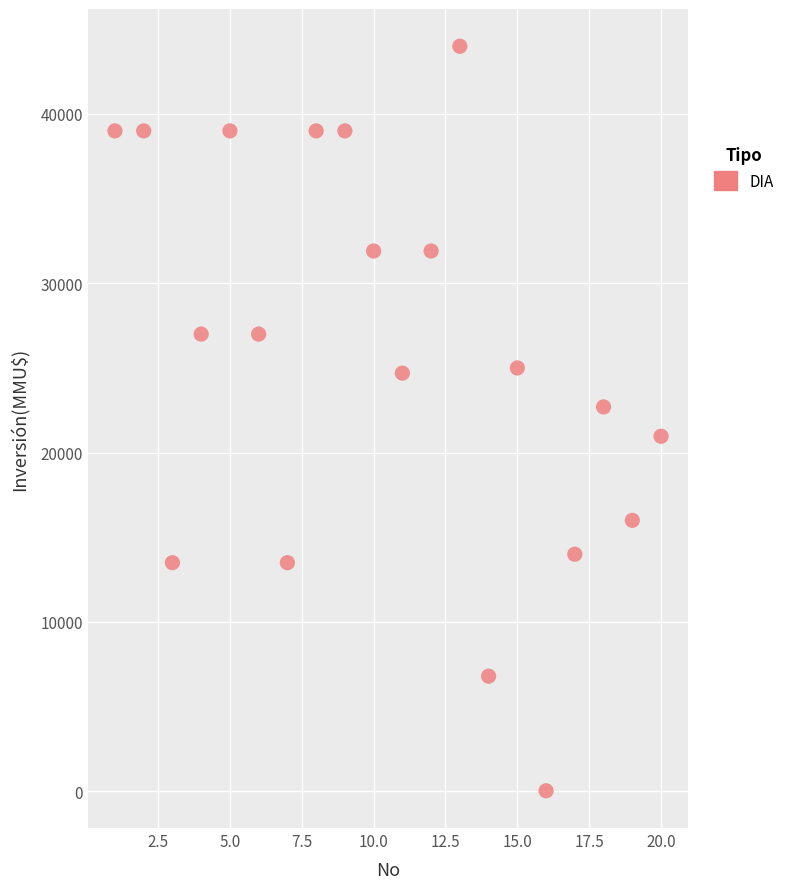

What is the range of X values (max minus min)?

19